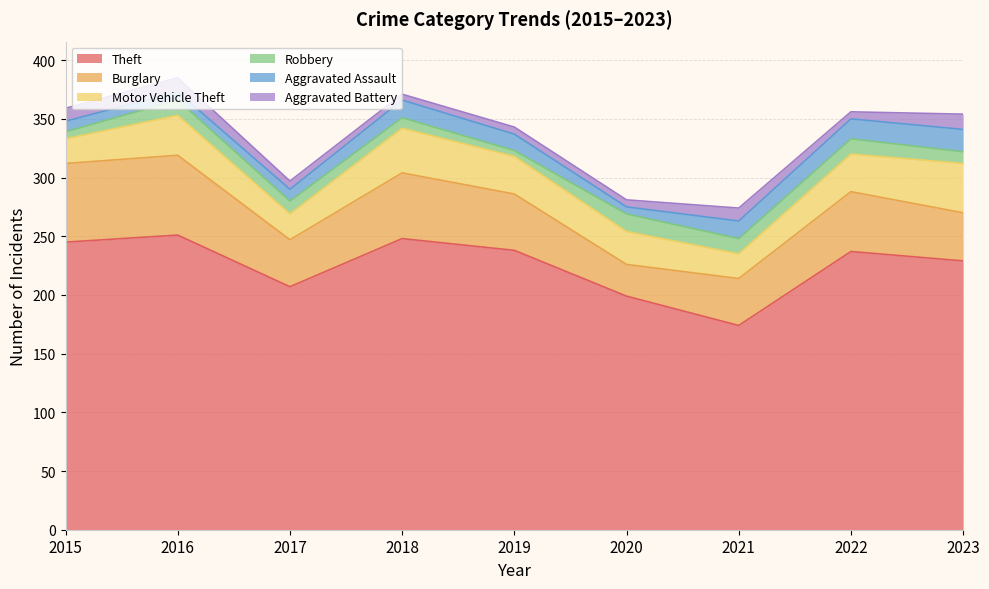

True or false: Motor Vehicle Theft and Robbery intersect in this chart.

False